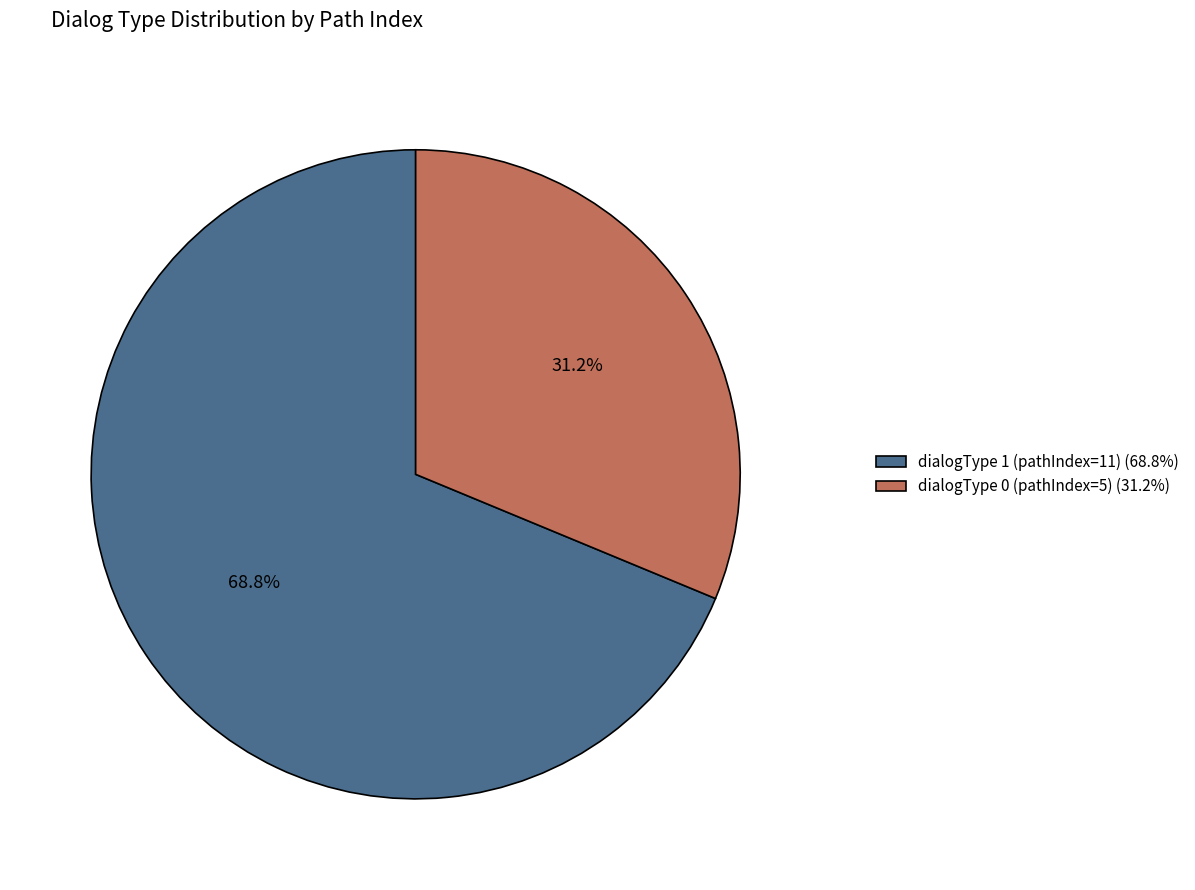

What percentage is the dialogType 0 (pathIndex=5) slice, to the nearest percent?

31%